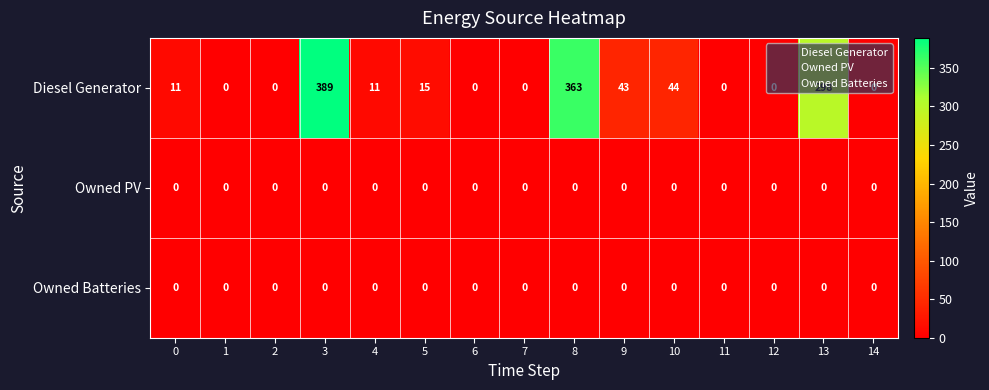

Which series has the largest total across all categories?

Diesel Generator